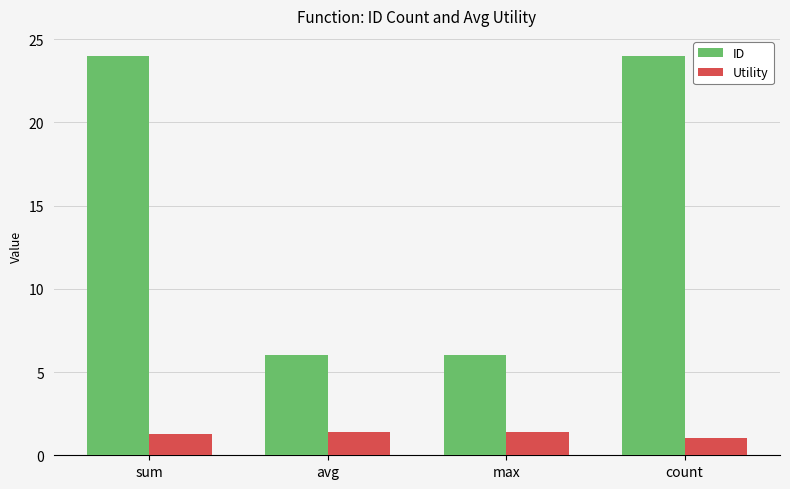

Which series has the largest range (max minus min)?

ID